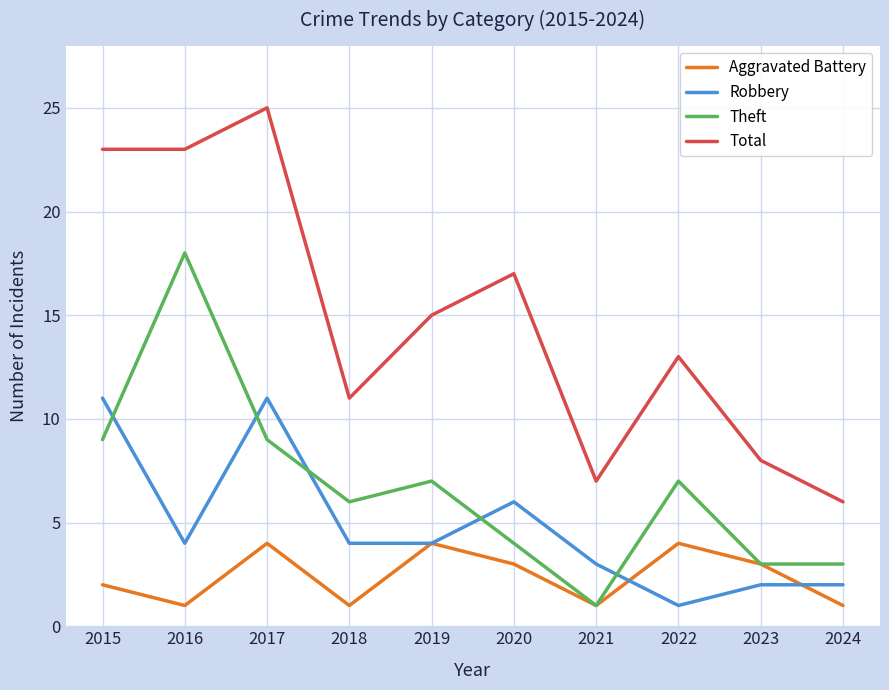

What is the minimum value shown in the chart?

1